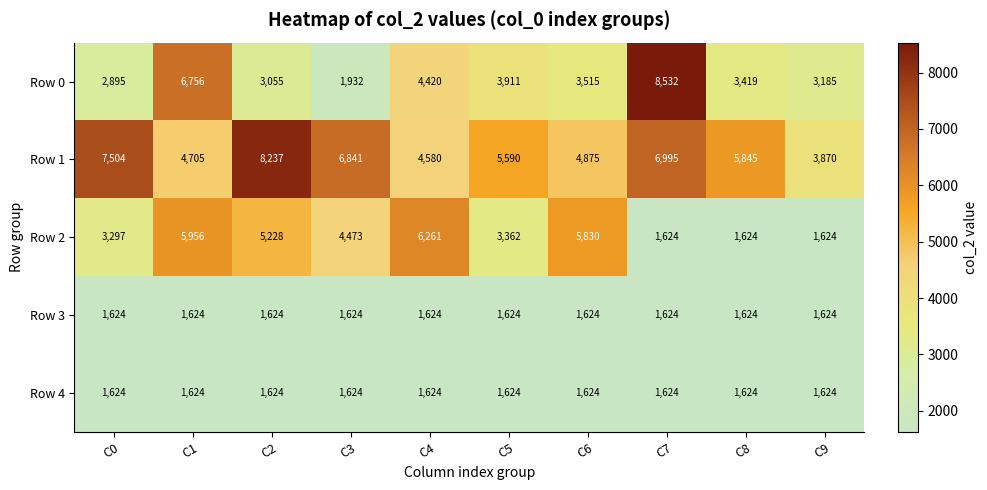

At which label is Row 1 closest to 6053?

C8